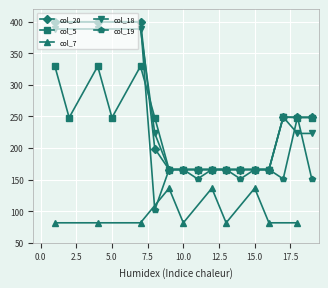

True or false: col_18 has more than 2 points higher than both neighbors.

True